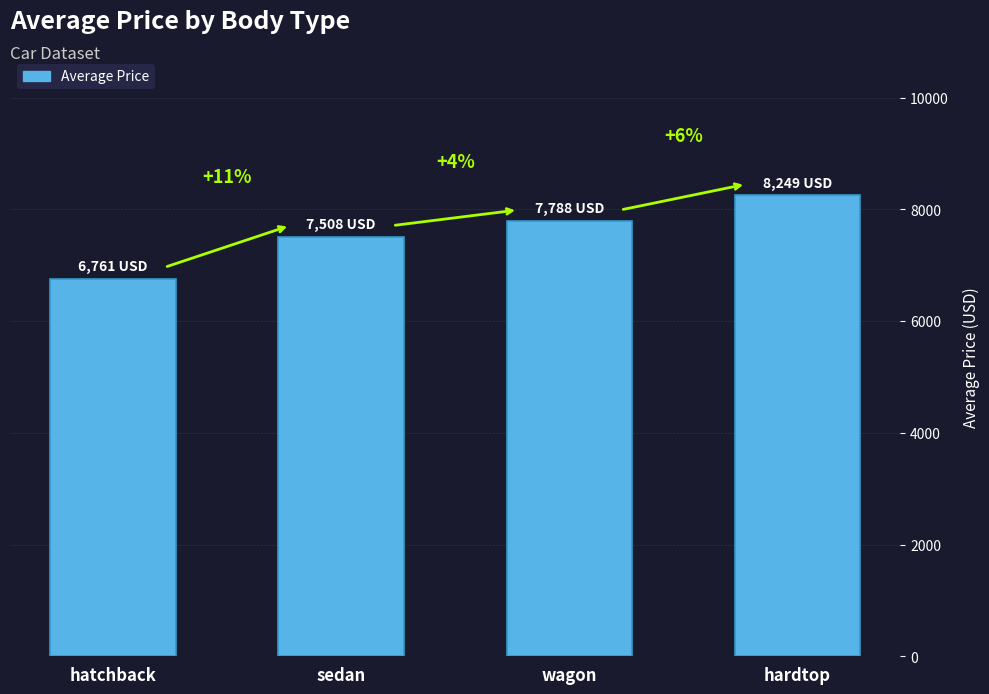

What is the label of the 2nd bar from the left?

sedan